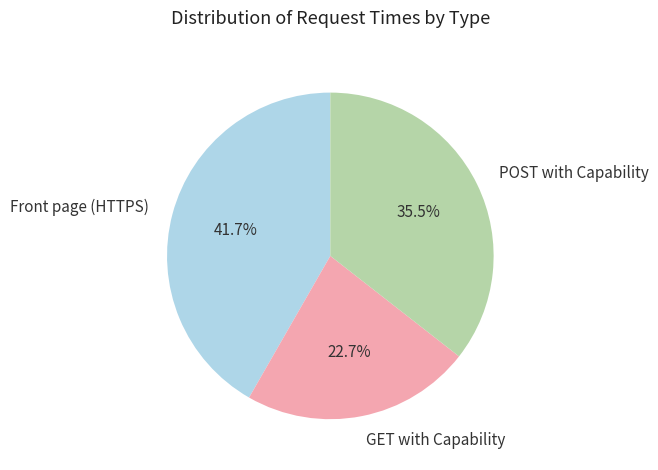

Between Front page (HTTPS) and POST with Capability, which is larger?

Front page (HTTPS)